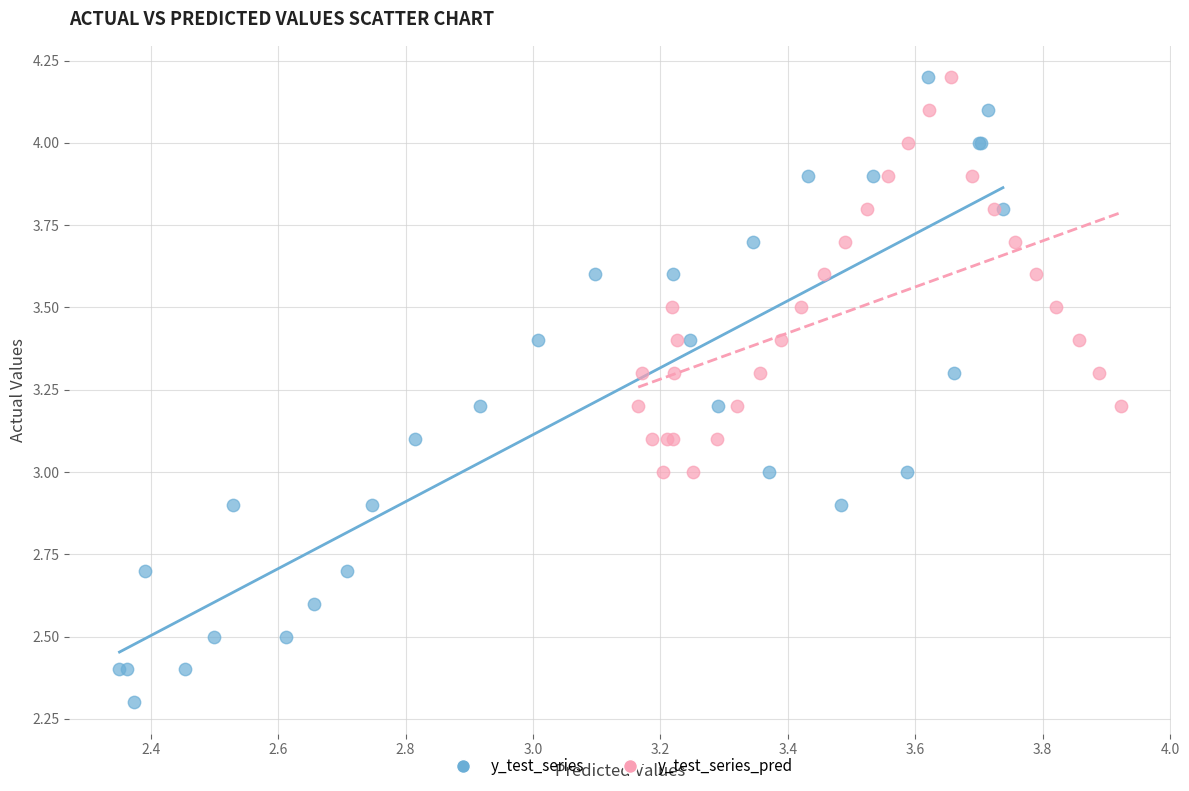

Which series reaches the minimum Y coordinate?

y_test_series